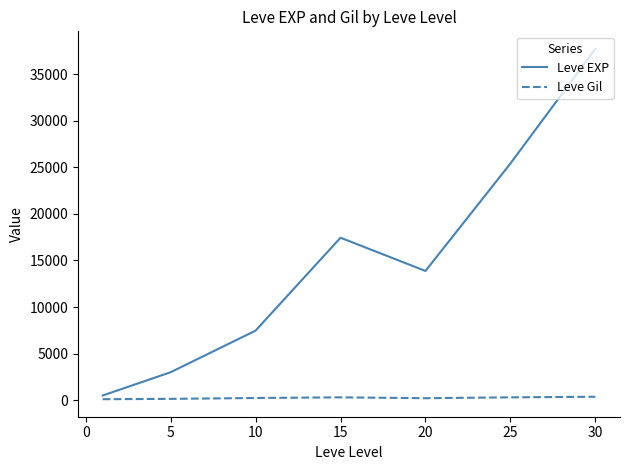

Which series has the largest total across all categories?

Leve EXP